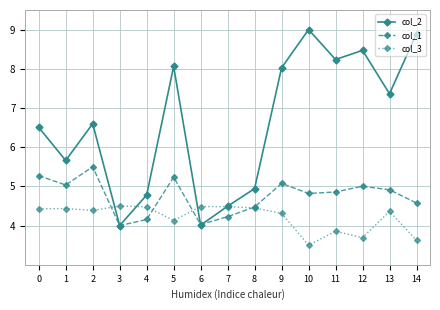

Which series has the largest range (max minus min)?

col_2